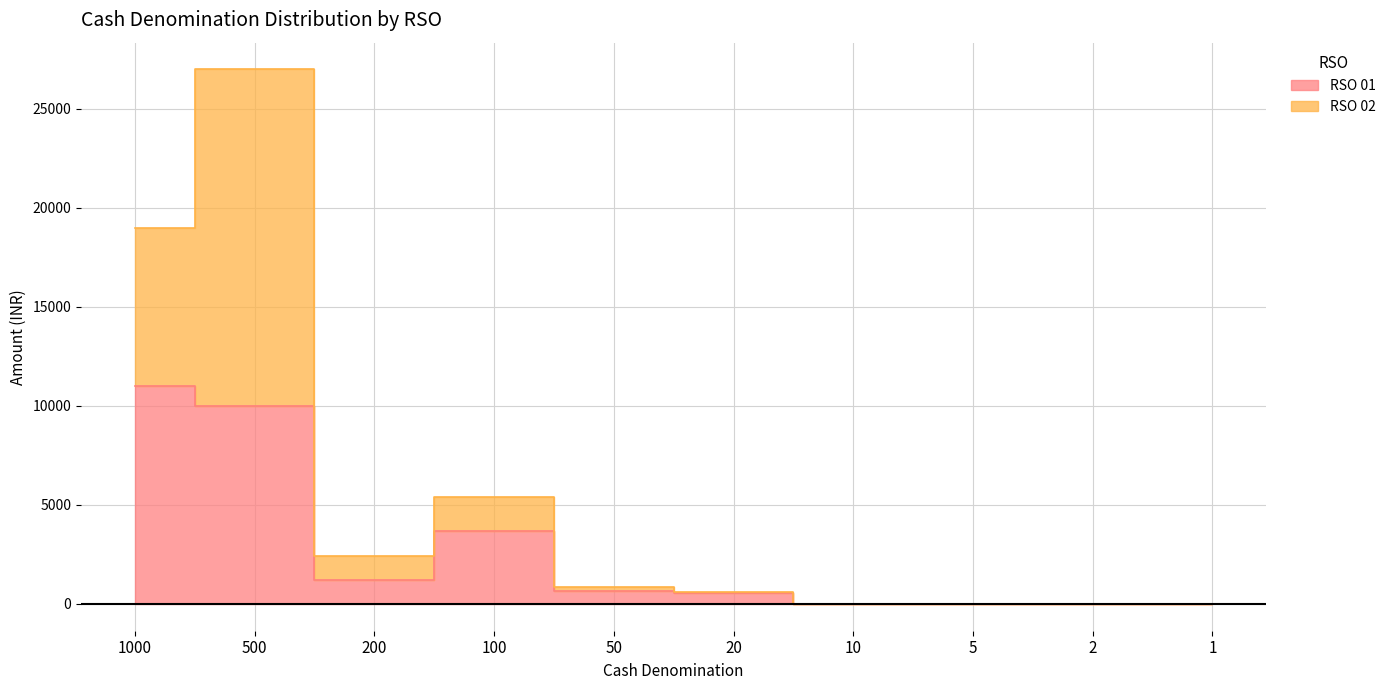

The chart shows a value of 537 at 200. True or false?

False